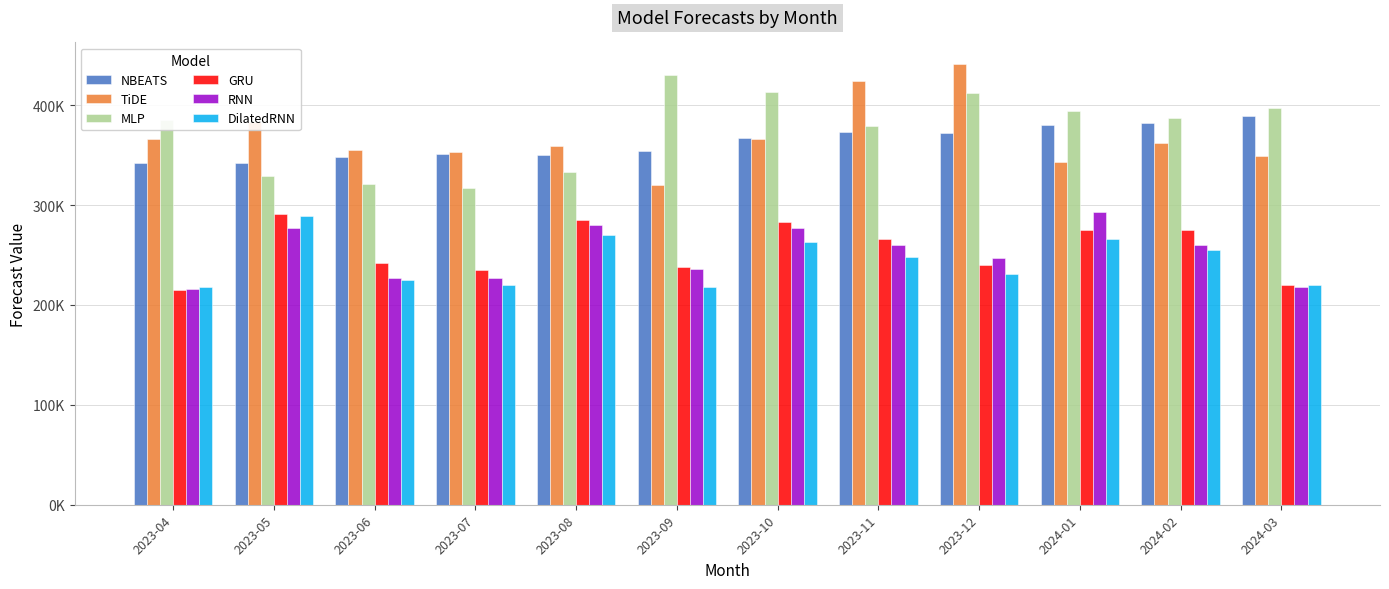

At which category does the chart reach its peak across all series?

2023-12